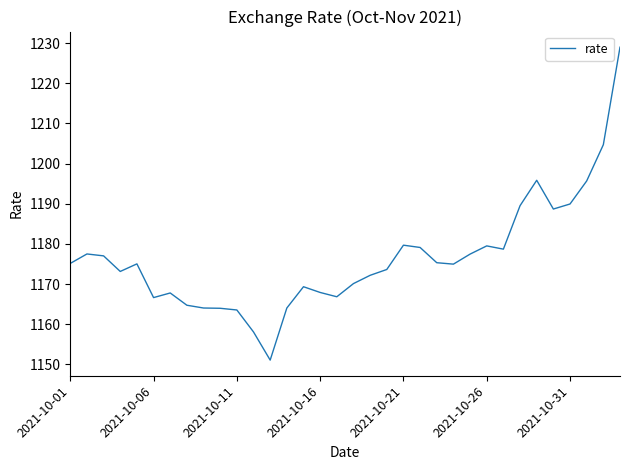

What is the minimum value shown in the chart?

1151.0